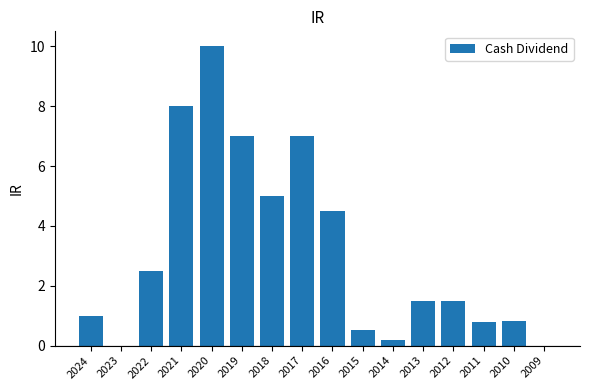

The chart shows a value of 3.1 at 2018. True or false?

False